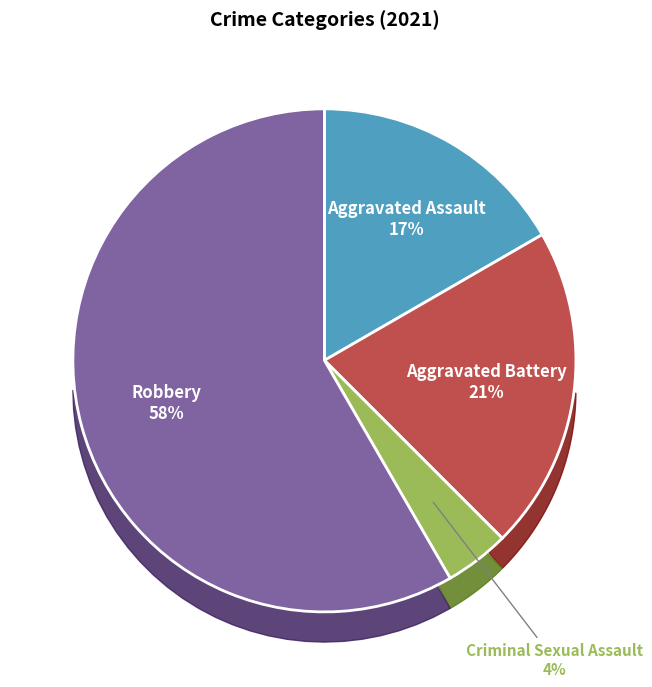

What percentage do Aggravated Assault and Robbery together represent?

75.0%